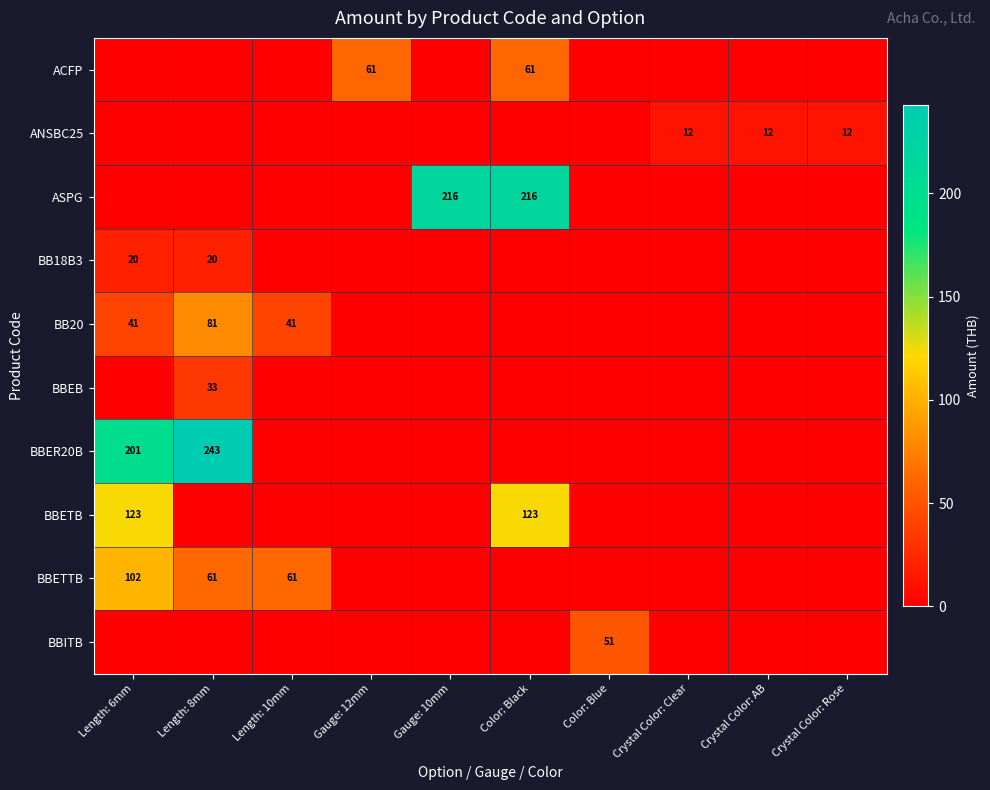

Is it true that BB20 equals 14 at Length: 6mm?

False